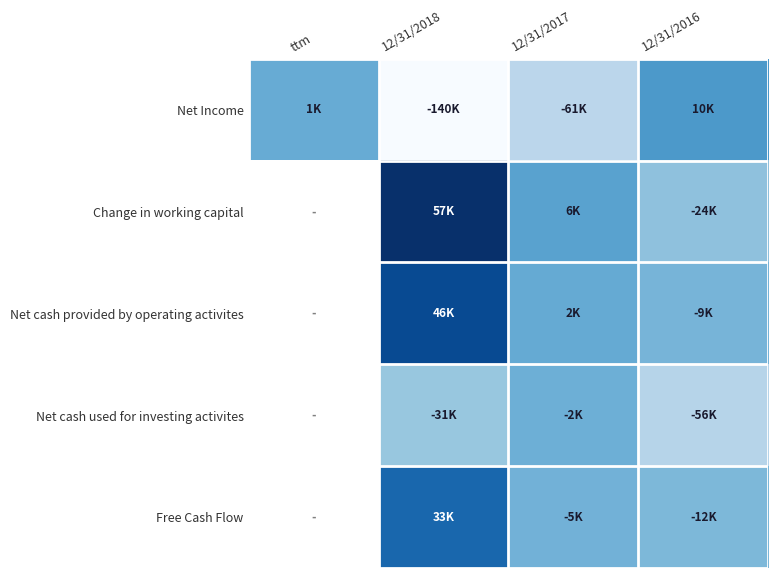

Reading left to right, extract all data points from this chart.

Net Income: ttm=970	12/31/2018=-139718	12/31/2017=-61074	12/31/2016=10343
Change in working capital: ttm=0	12/31/2018=57462	12/31/2017=6244	12/31/2016=-24082
Net cash provided by operating activites: ttm=0	12/31/2018=45570	12/31/2017=1867	12/31/2016=-8530
Net cash used for investing activites: ttm=0	12/31/2018=-30698	12/31/2017=-1583	12/31/2016=-56113
Free Cash Flow: ttm=0	12/31/2018=33080	12/31/2017=-4565	12/31/2016=-12053